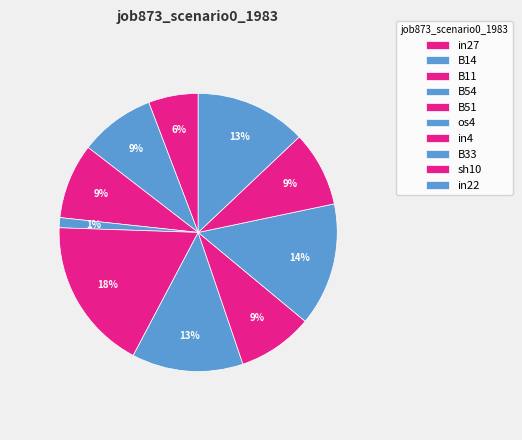

How many segments does this pie chart have?

10